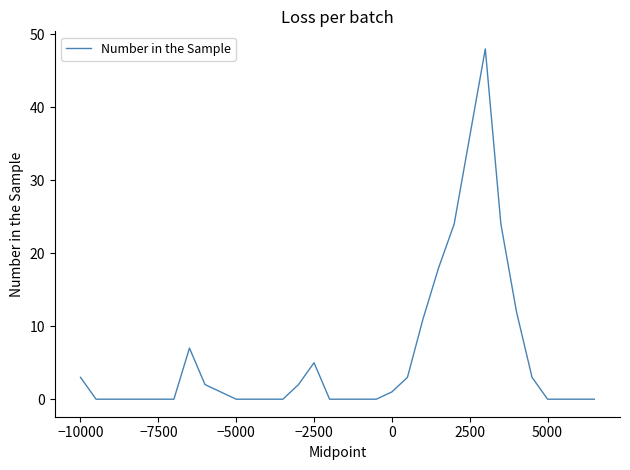

Is this an area chart (filled region under the line)?

No